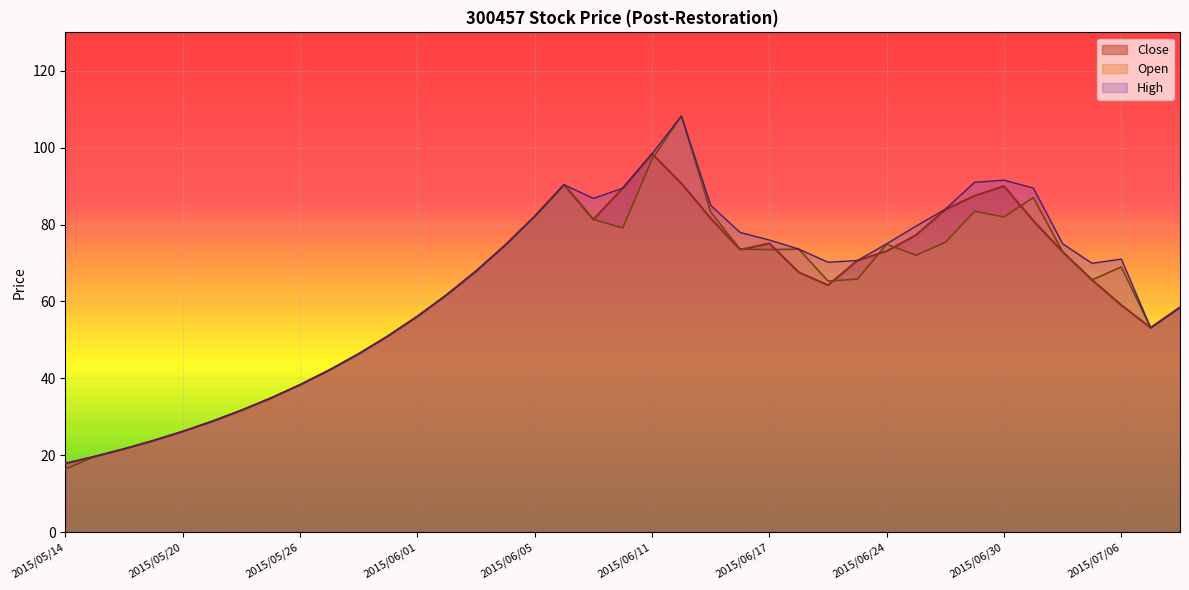

What is the difference between the maximum and minimum values in the Open series?

91.9